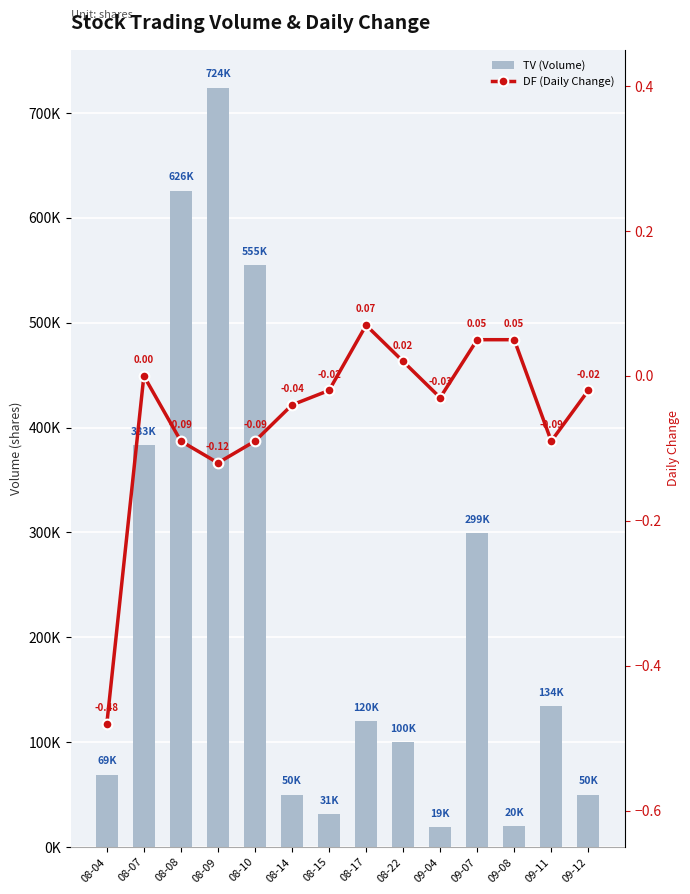

Which label corresponds to the largest value in the chart?

08-09